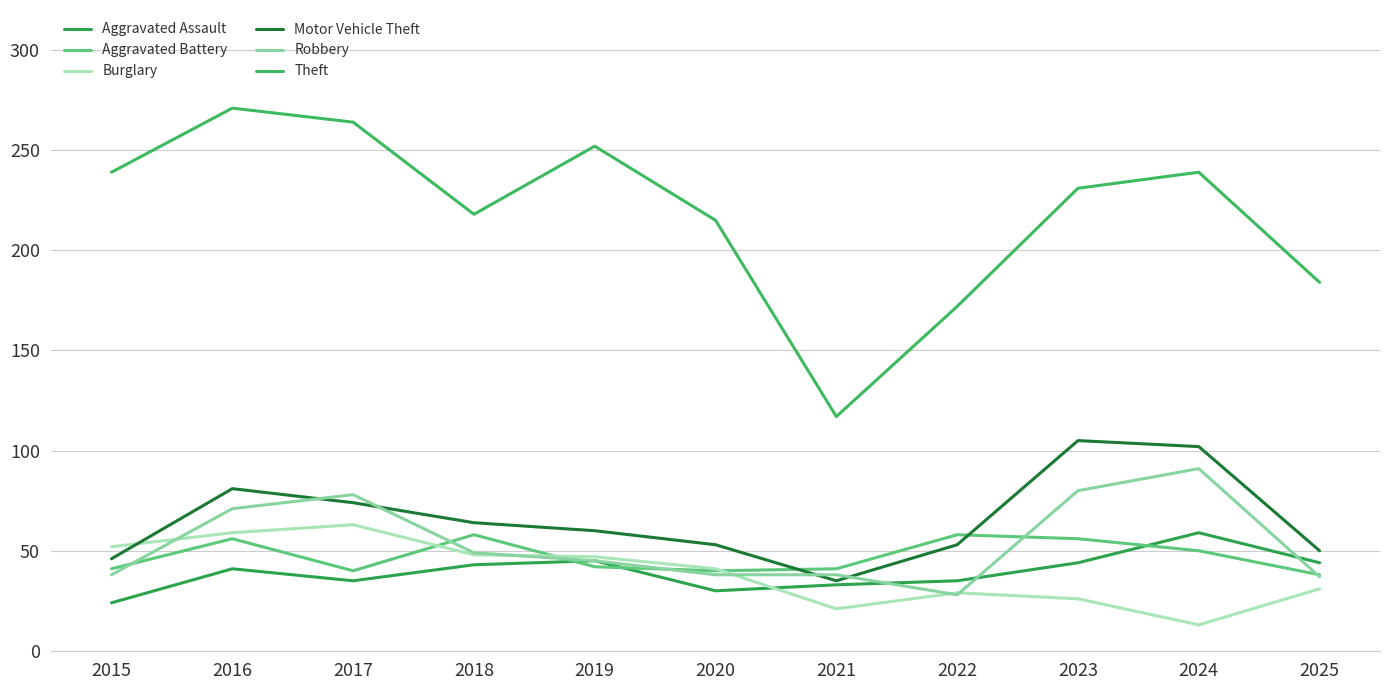

How many lines are shown in the chart?

6